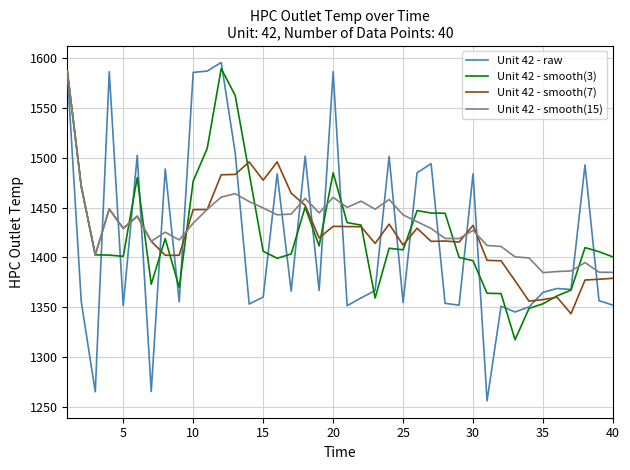

Which series has the largest range (max minus min)?

Unit 42 - raw